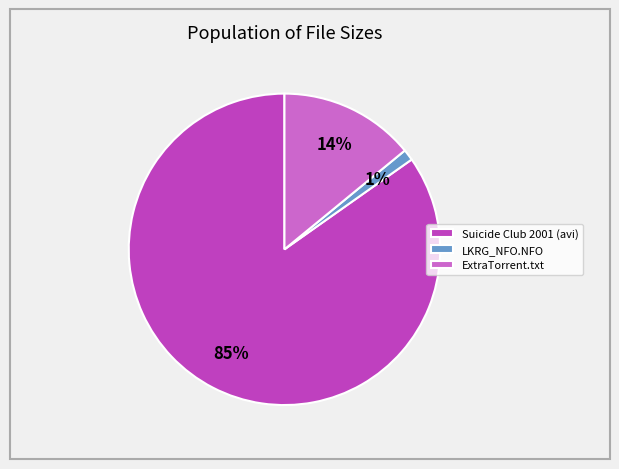

To the nearest percent, what percentage of the pie is Suicide Club 2001 (avi)?

85%